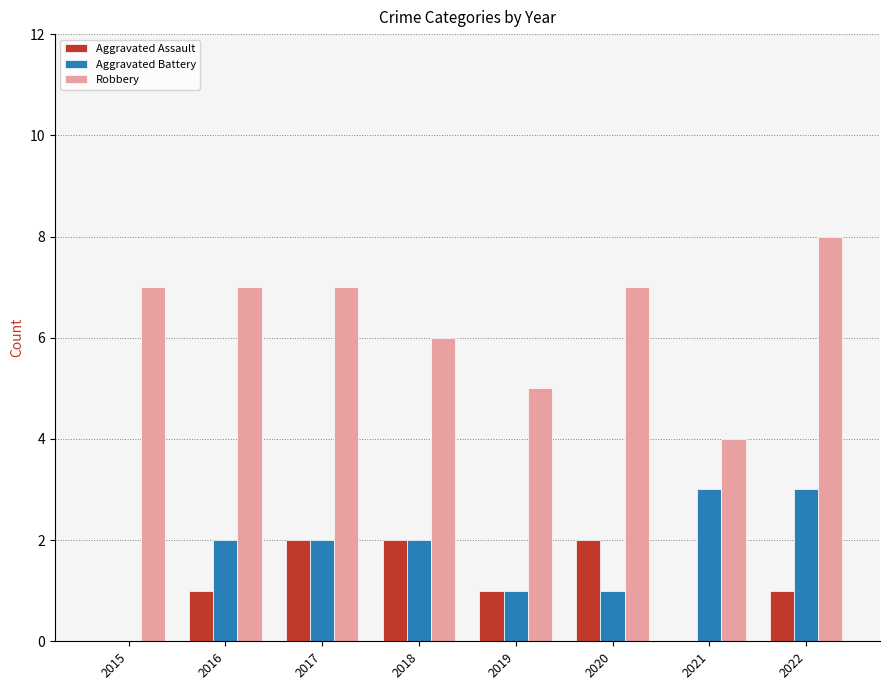

Is it true that Aggravated Assault equals 1 at 2019?

True